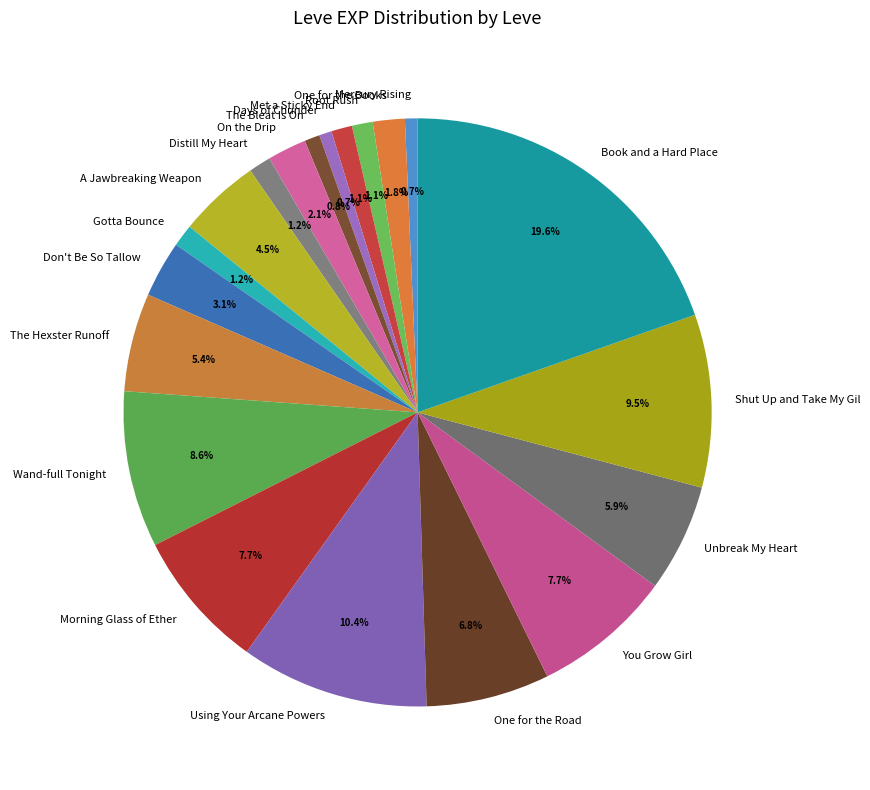

To the nearest percent, what is the combined percentage of The Hexster Runoff and Wand-full Tonight?

14%